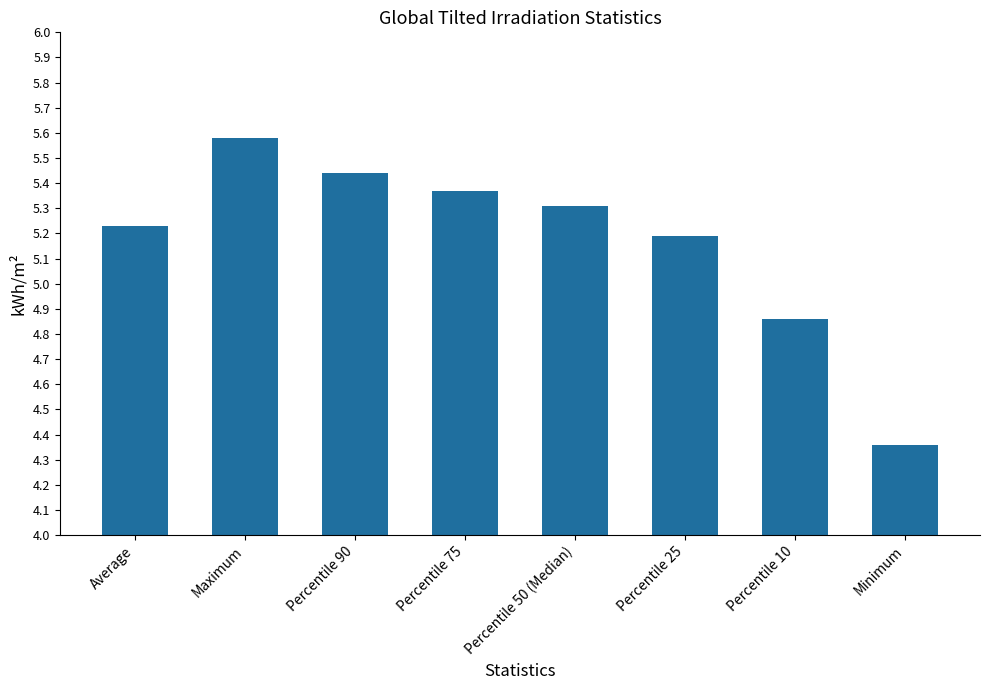

What is the greatest value displayed?

5.6